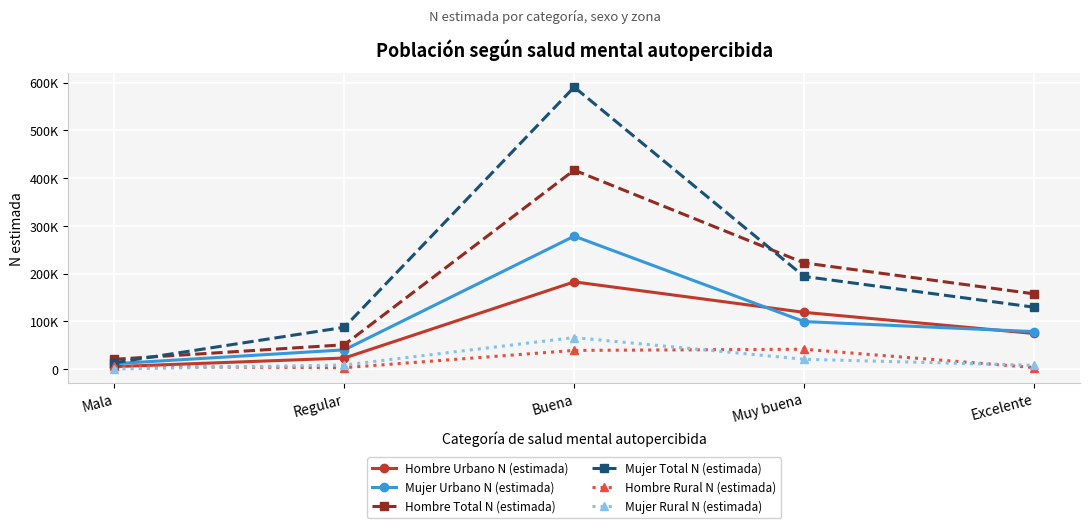

Where is Mujer Urbano N (estimada) nearest to the value 144718?

Muy buena